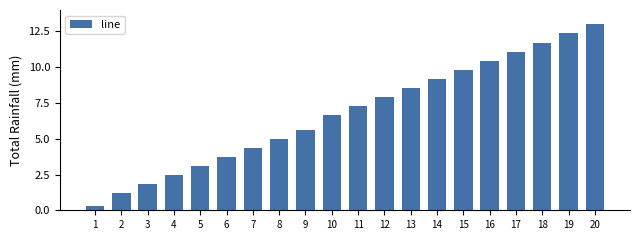

Rank the categories by value from lowest to highest.

1, 2, 3, 4, 5, 6, 7, 8, 9, 10, 11, 12, 13, 14, 15, 16, 17, 18, 19, 20